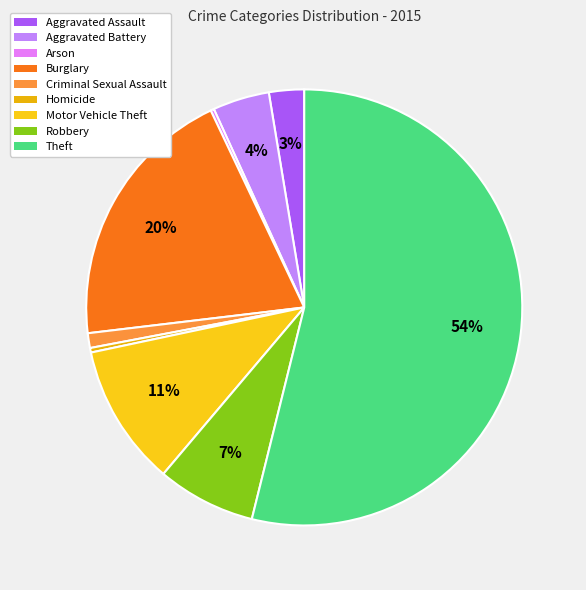

To the nearest percent, what percentage of the pie is Aggravated Battery?

4%